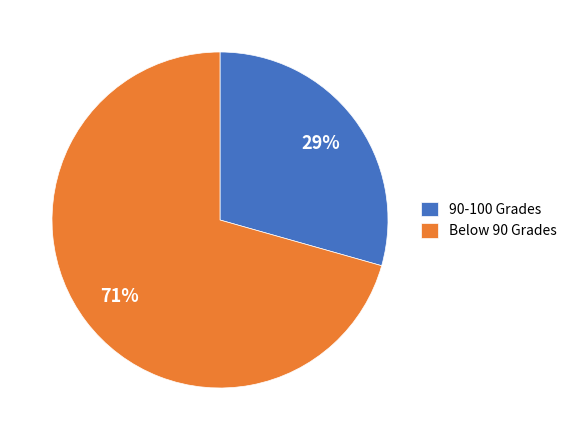

Does any single category account for the majority?

Yes